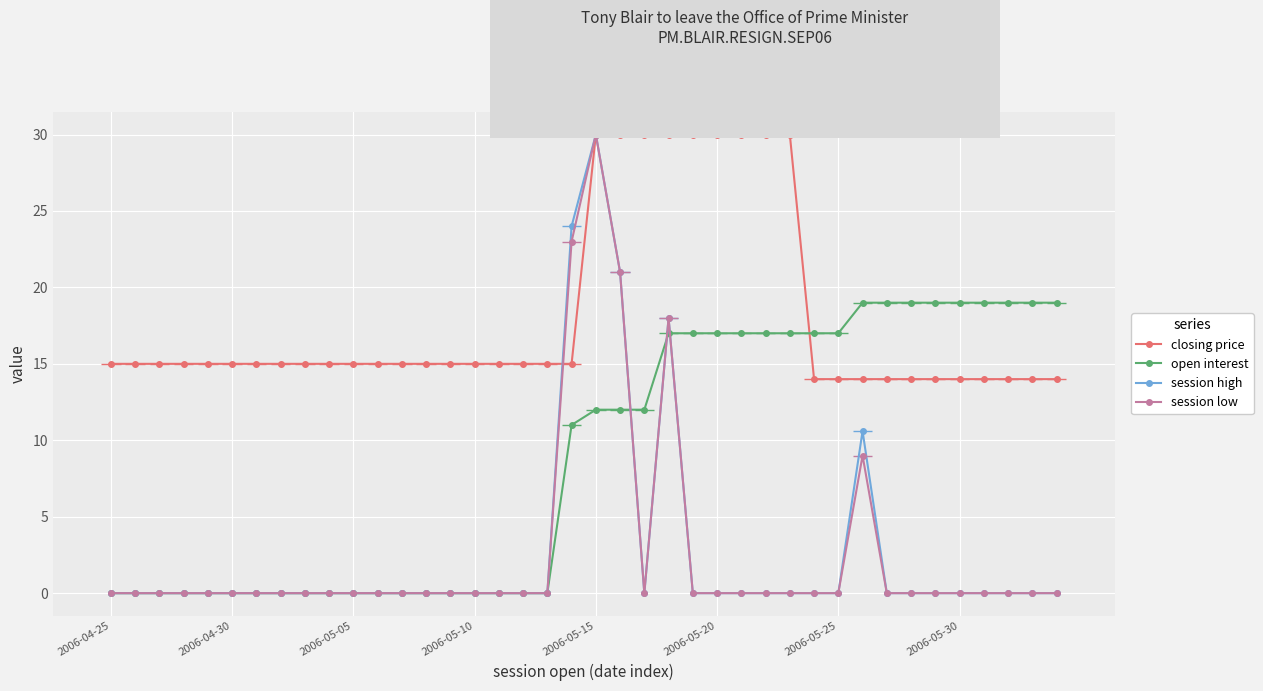

Which series has the largest range (max minus min)?

session high